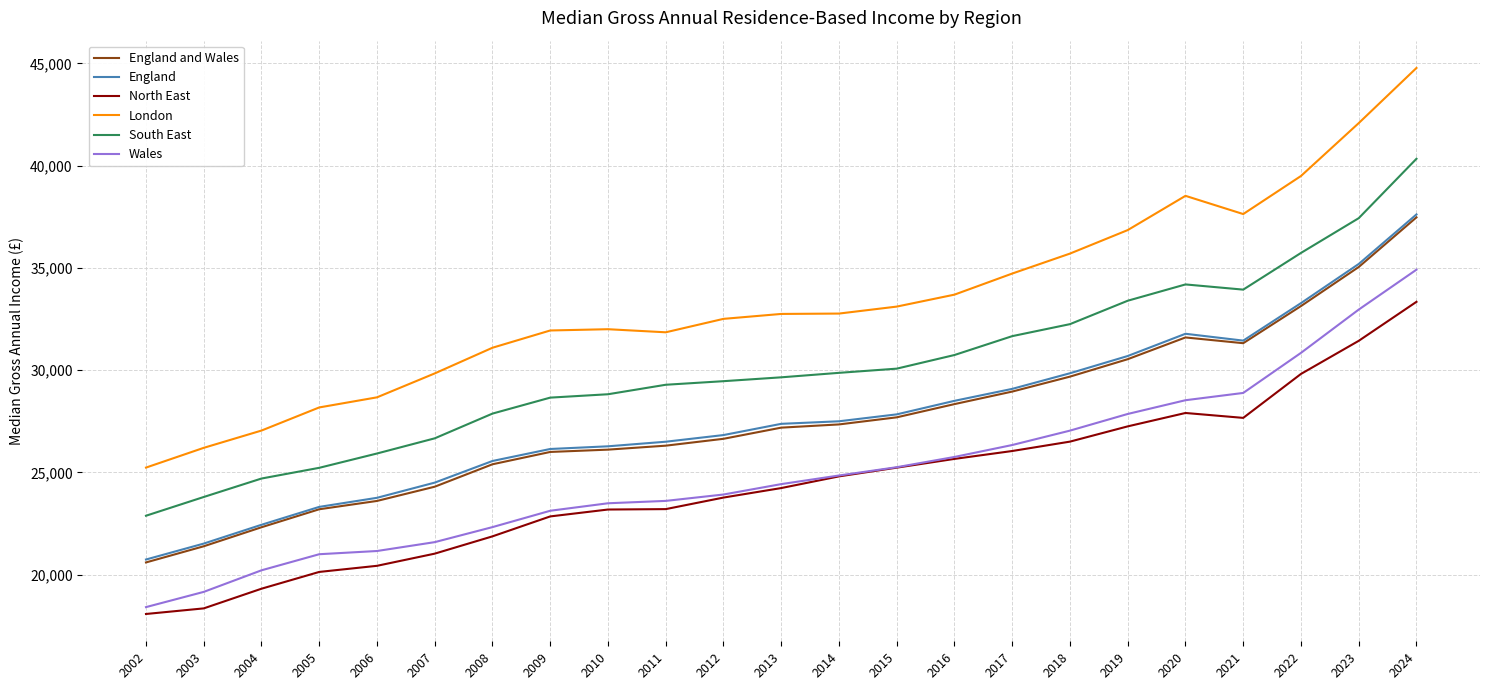

Where is England nearest to the value 29178?

2017